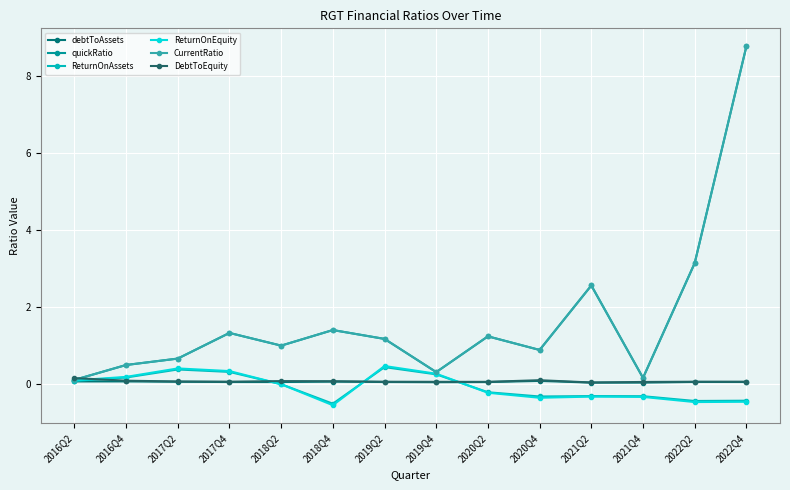

Between 2020Q4 and 2021Q2, which series saw the biggest shift?

quickRatio